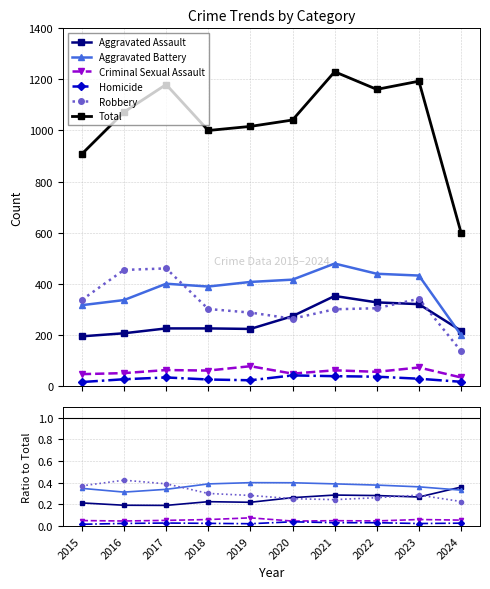

Where is Homicide nearest to the value 0?

2015